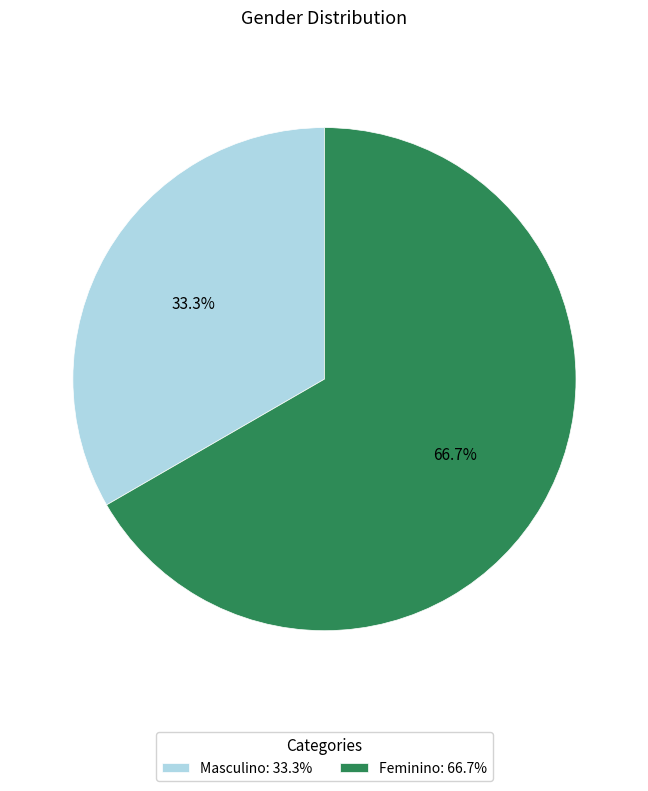

Does any single category account for the majority?

Yes